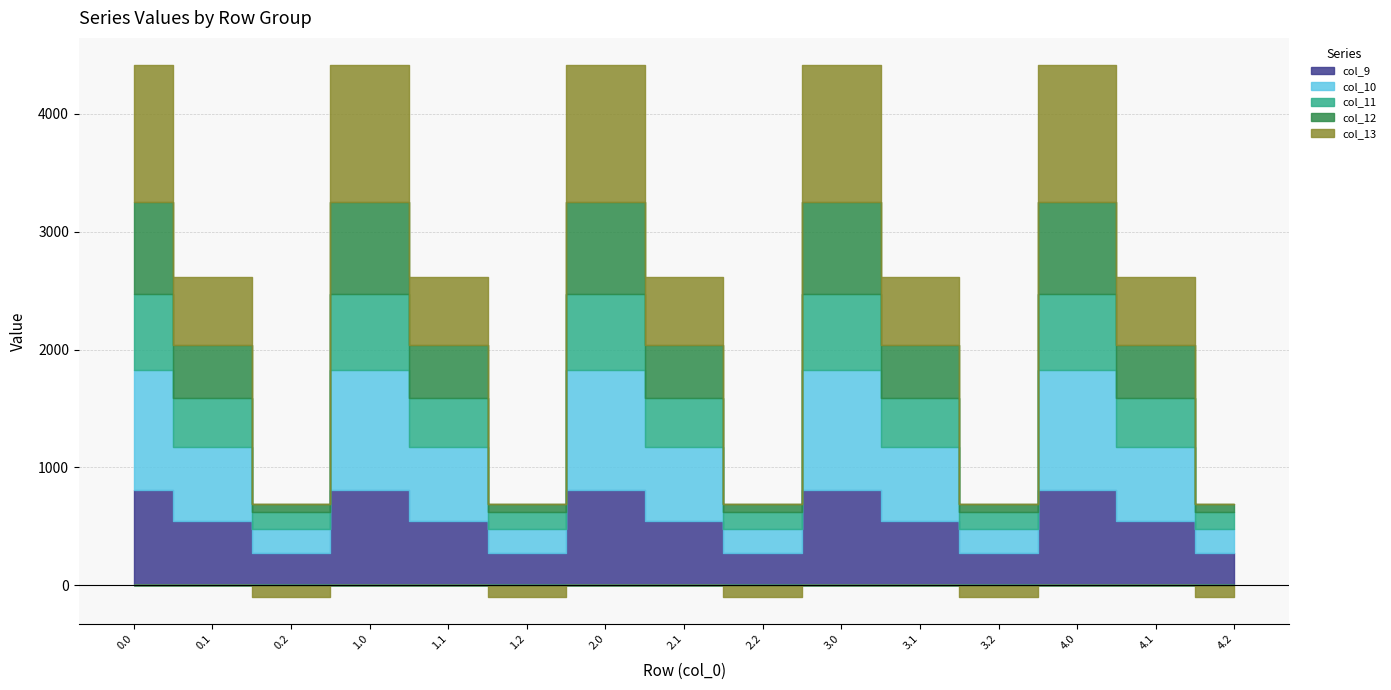

What is the sum of the col_11 values at 2.2 and 3.1?

564.5